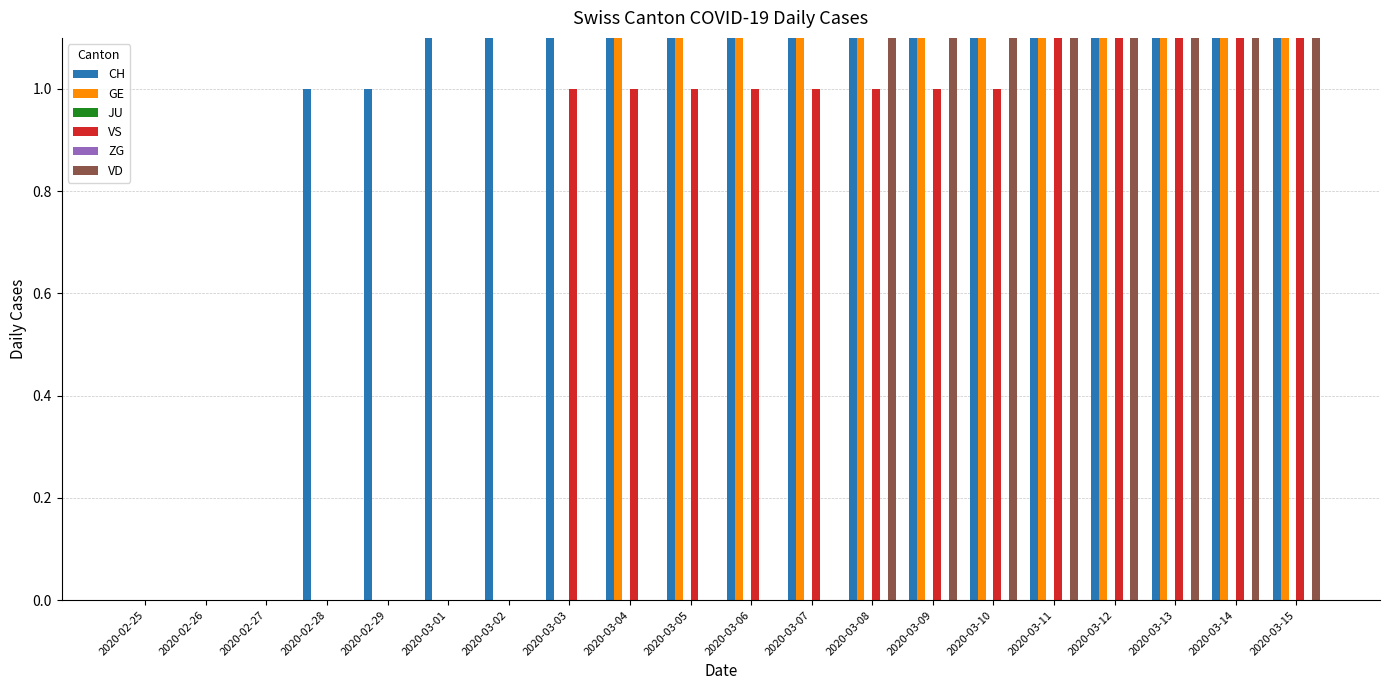

At which label is VD closest to 12?

2020-03-08